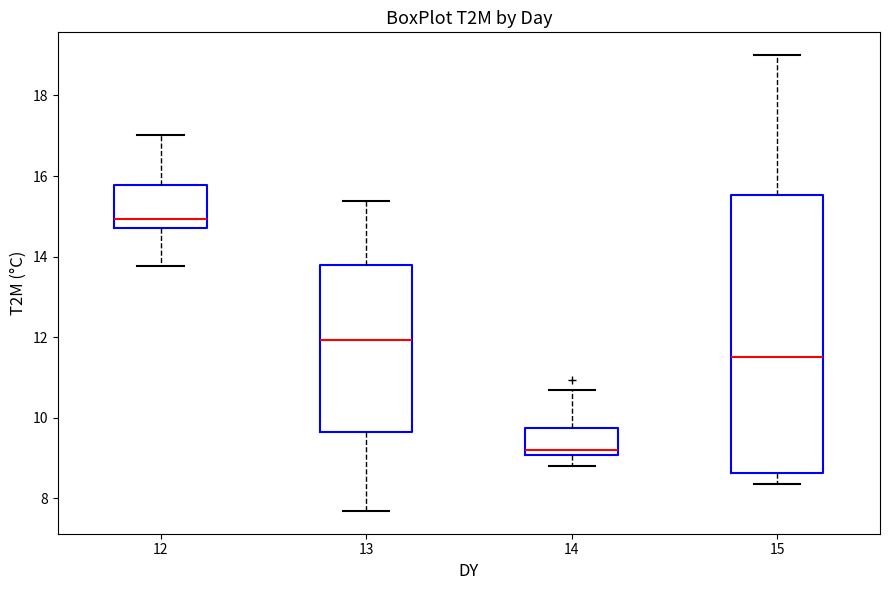

Reading left to right, transcribe this box plot: for each box, give where its median line is, the range the box spans, and where its two whiskers end, as read against the y-axis. The values are not printed on the chart, so give them approximately, as read against the axis.

12: median 15.0, box 14.8 to 15.8, whiskers 13.8 to 17.0
13: median 12.0, box 9.6 to 13.8, whiskers 7.6 to 15.4
14: median 9.2, box 9.0 to 9.8, whiskers 8.8 to 10.8
15: median 11.6, box 8.6 to 15.6, whiskers 8.4 to 19.0